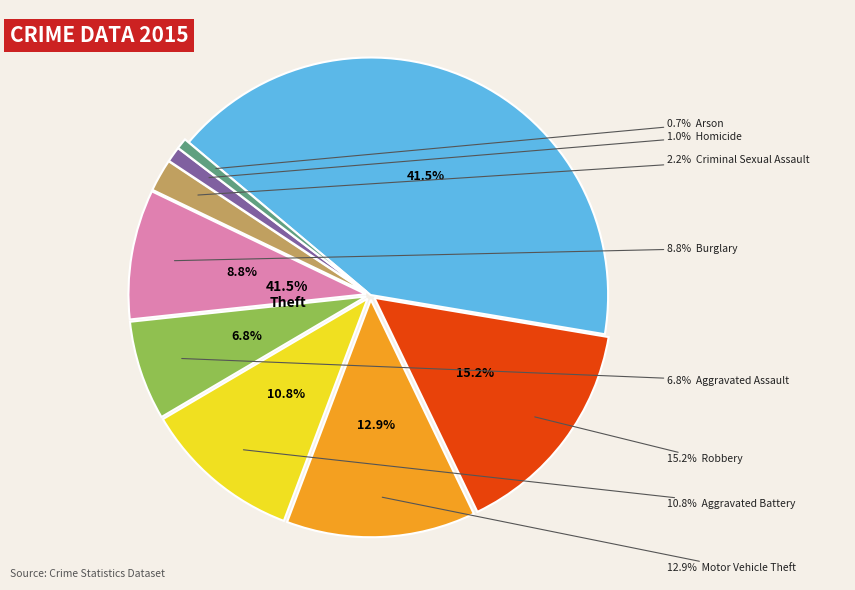

Which category has the smallest portion of the pie?

Arson